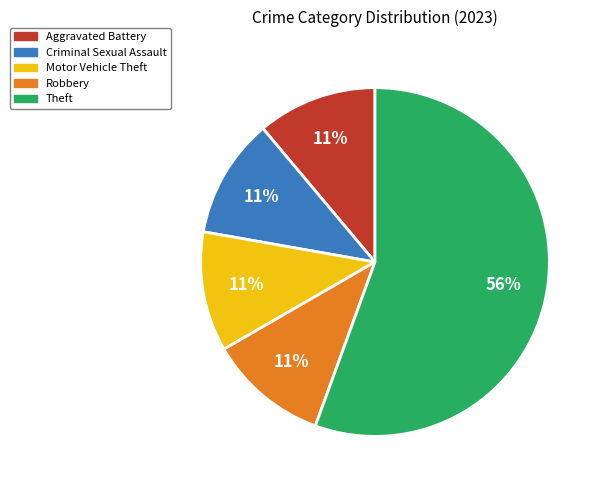

How many slices are in this pie chart?

5